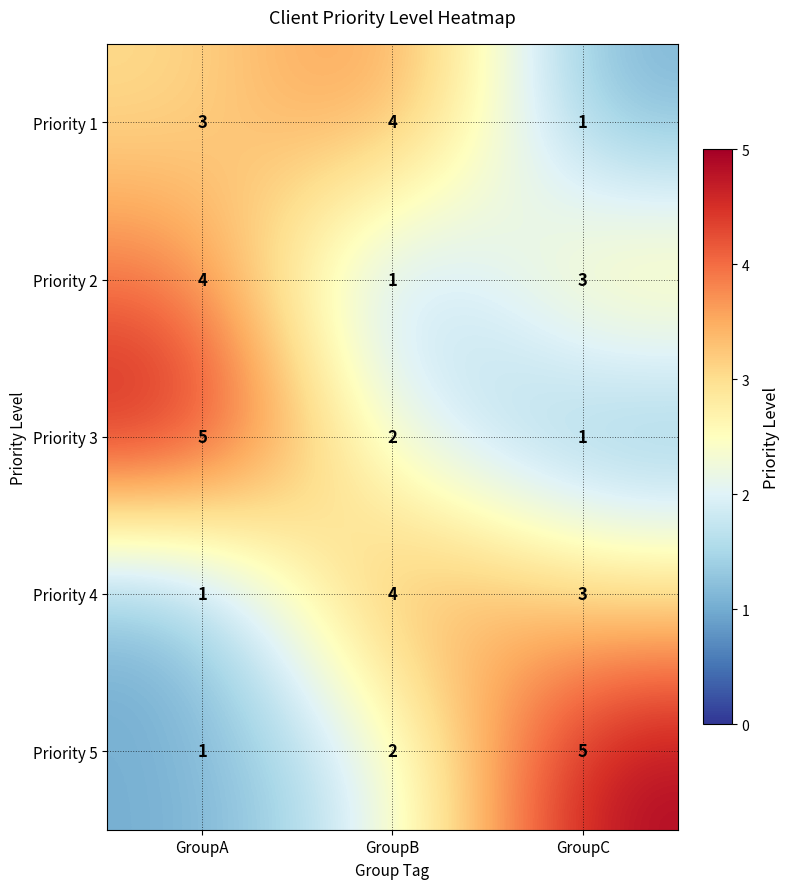

What is the difference between the maximum and minimum values in the Priority 2 series?

3